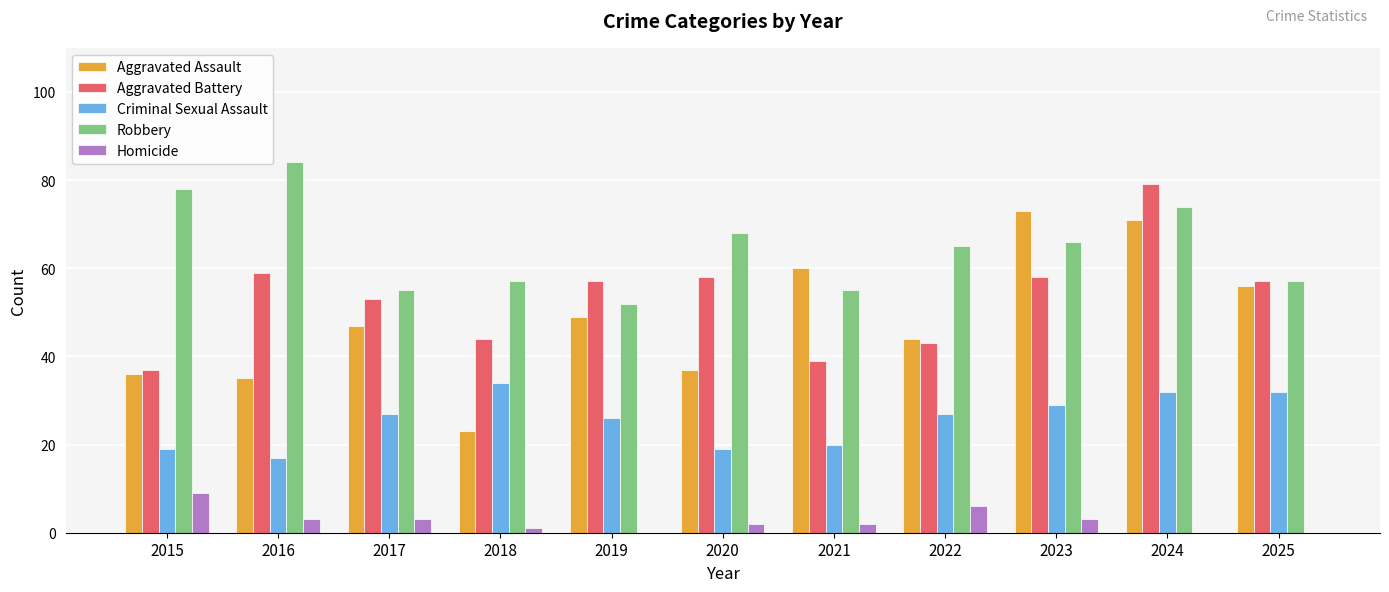

What are all the series names shown in the legend?

Aggravated Assault, Aggravated Battery, Criminal Sexual Assault, Robbery, Homicide